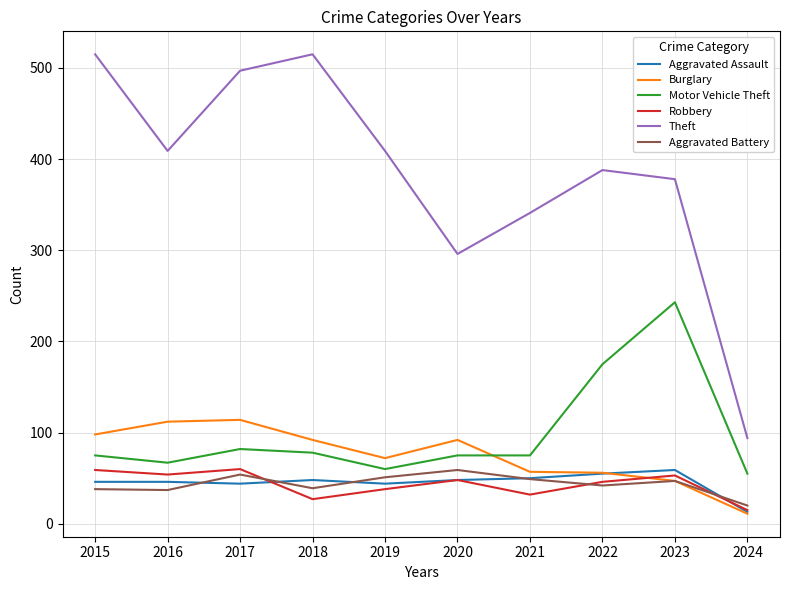

True or false: Aggravated Assault has a value of 59 at 2023.

True